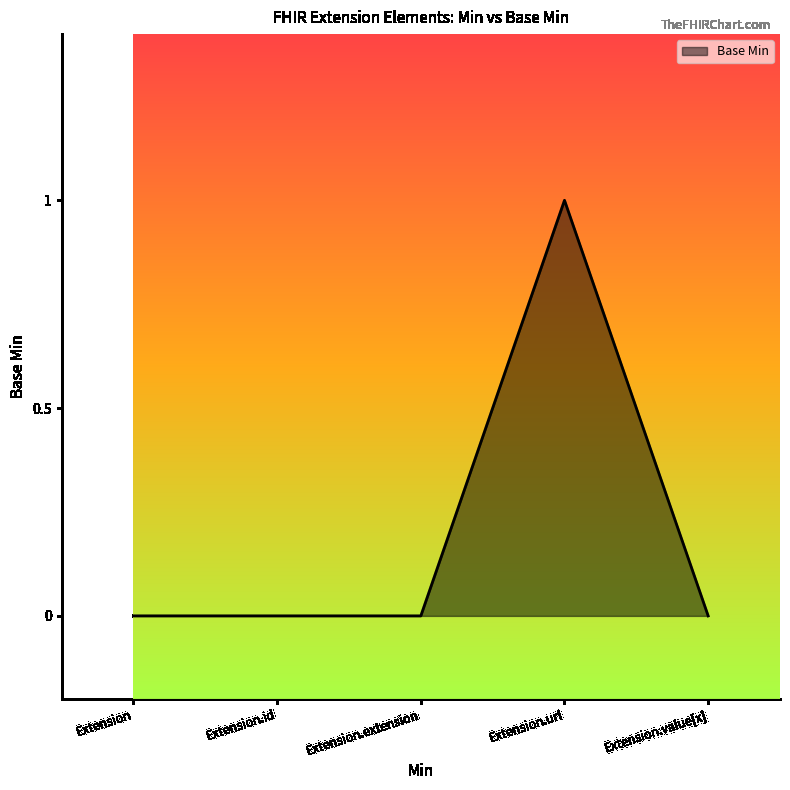

What position from the right is Extension.extension?

3